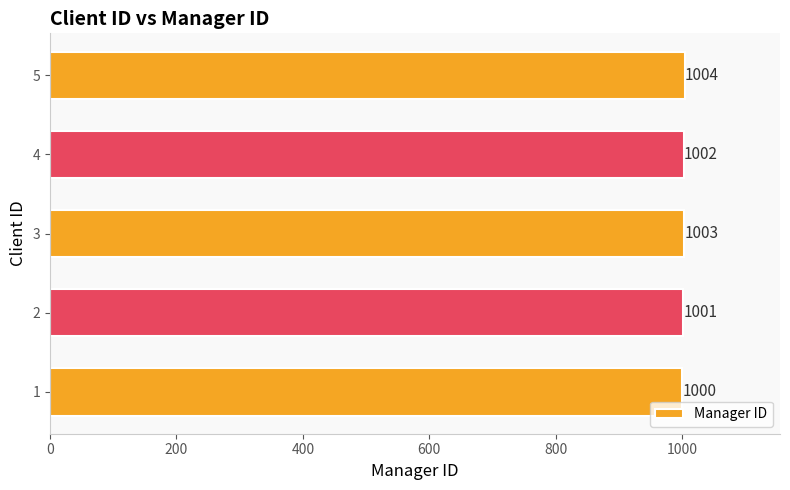

What is the average value?

1002